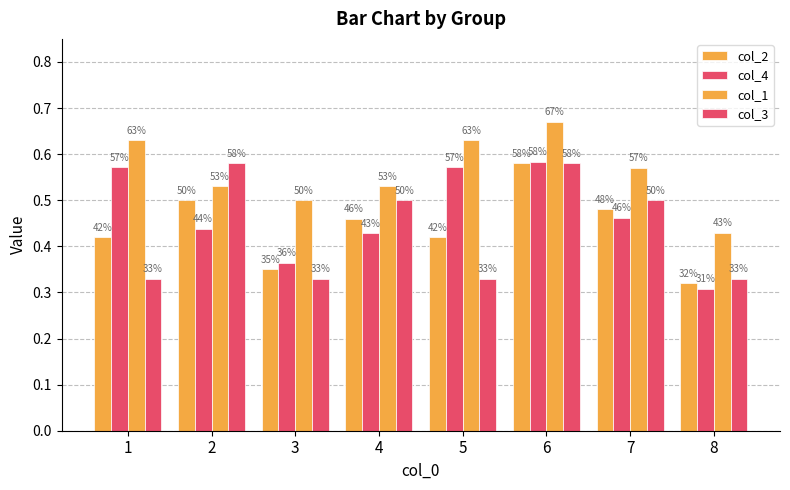

Which category has the highest value in the col_1 series?

6